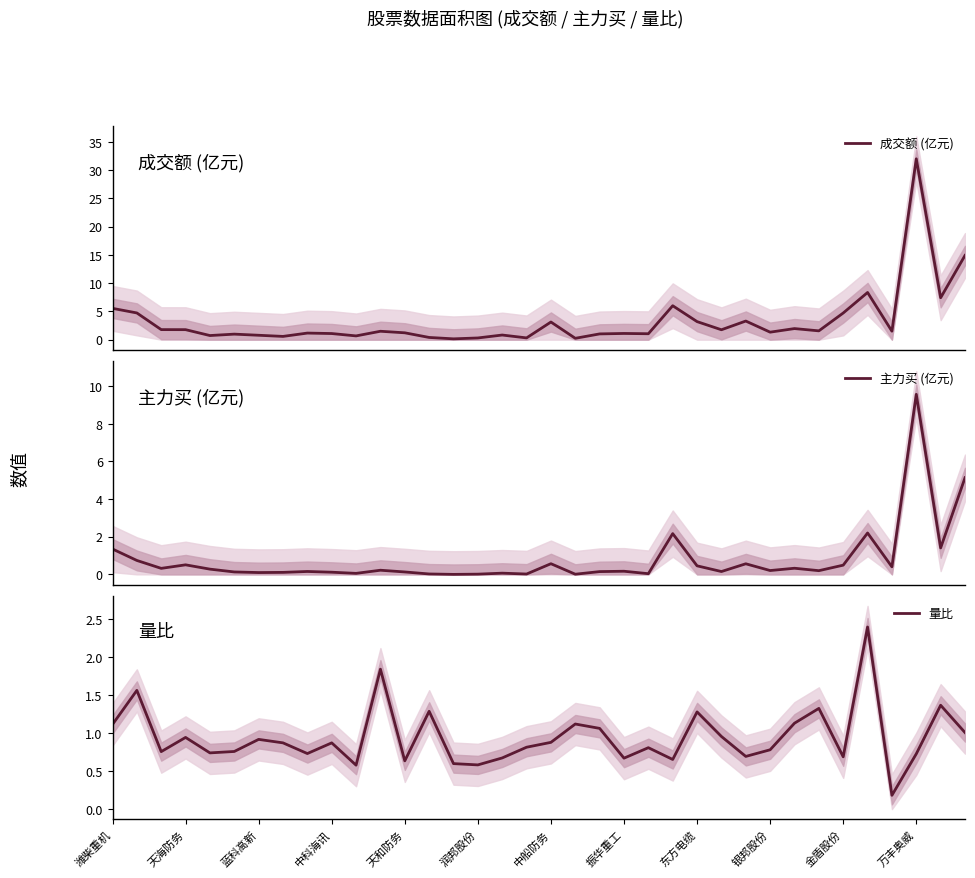

Which series has the widest spread of values?

成交额 (亿元)